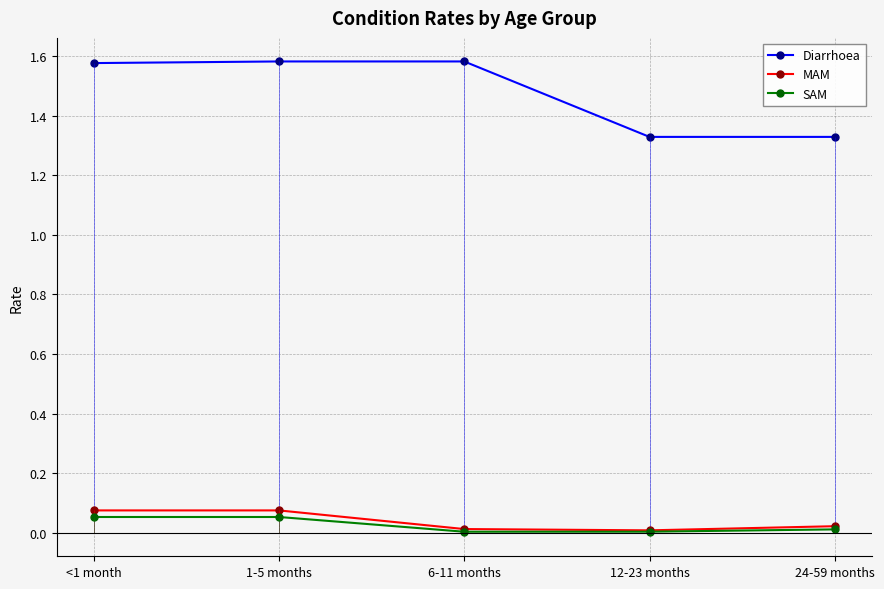

Is the value of SAM at 12-23 months greater than the value of Diarrhoea at 6-11 months?

No